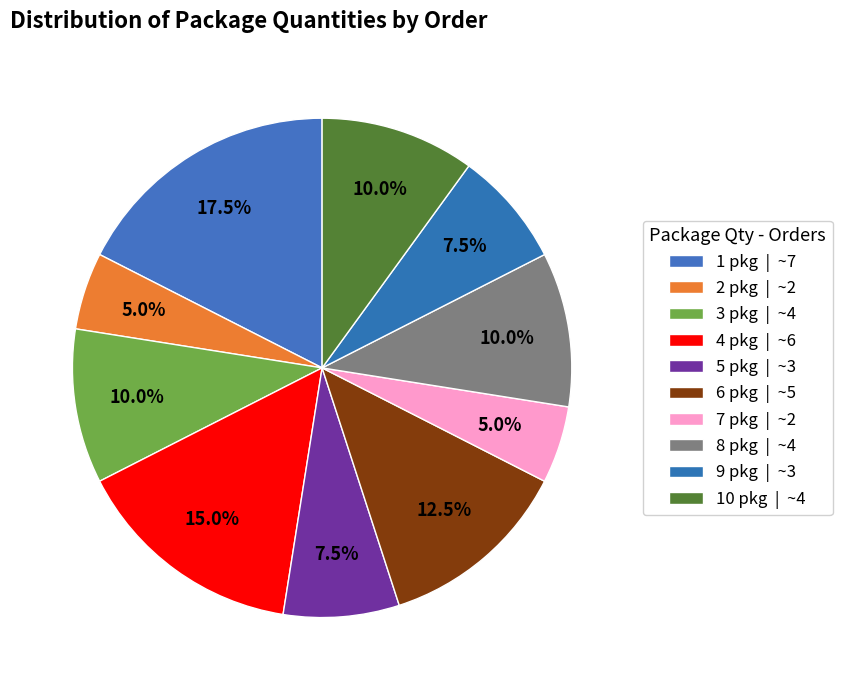

How many slices are in this pie chart?

10